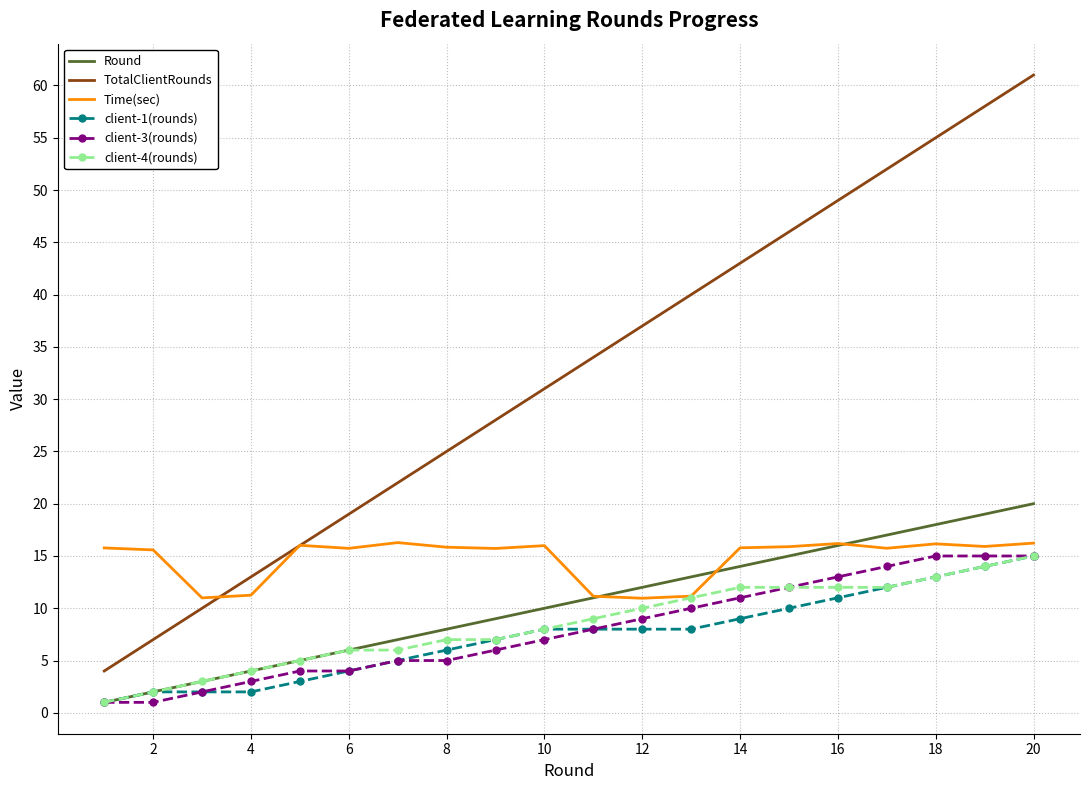

What is the greatest value displayed?

61.0